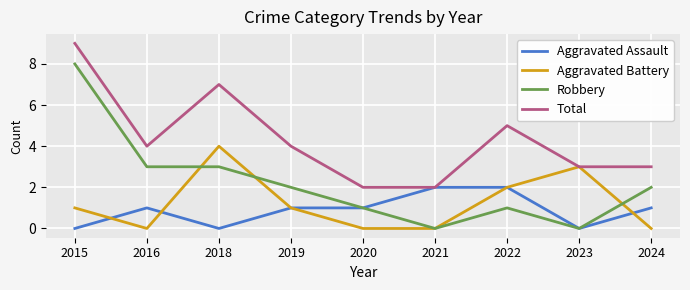

What is the approximate value of Aggravated Battery at 2018?

4